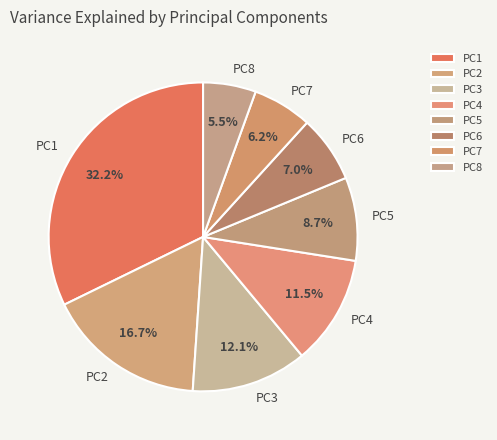

Does PC7 represent more than half of the total?

No